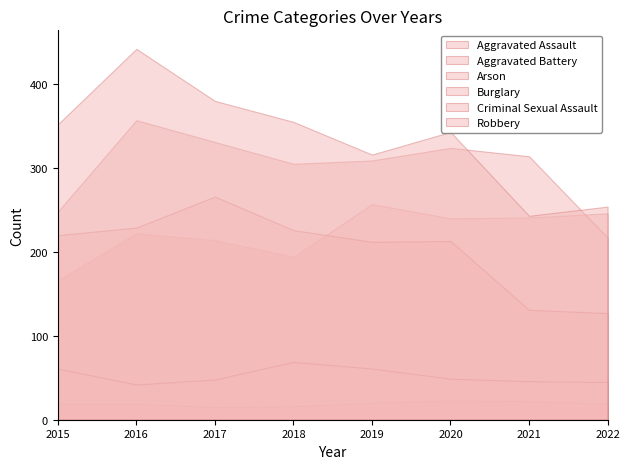

How many lines are shown in the chart?

6